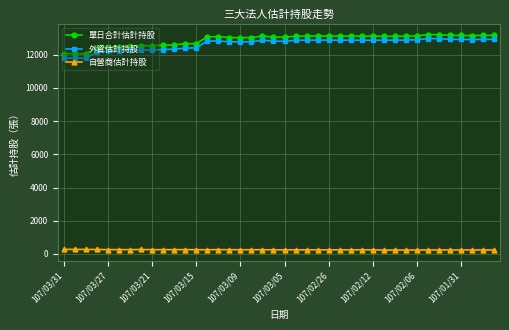

What is the minimum value for 外資估計持股?

11787